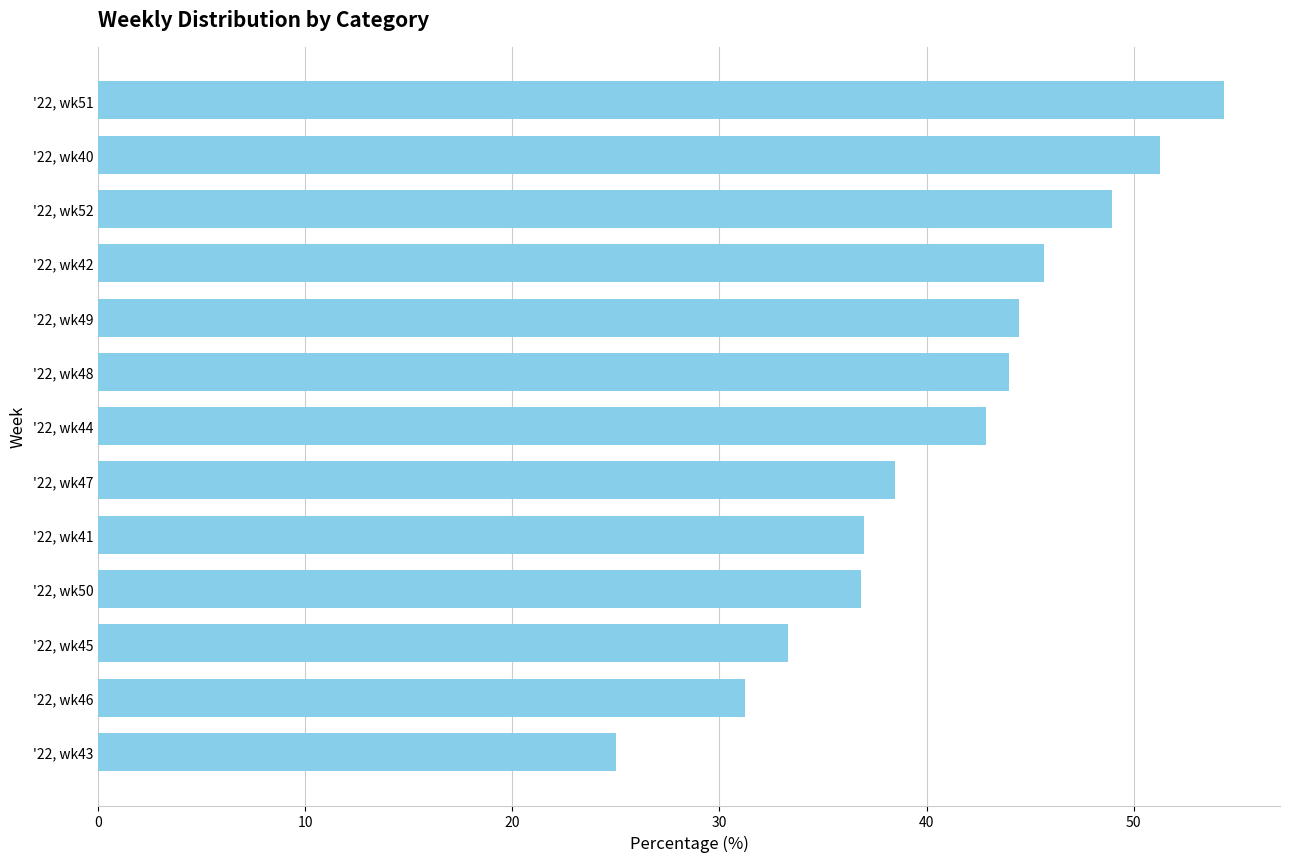

The chart shows a value of 27.2 at '22, wk52. True or false?

False